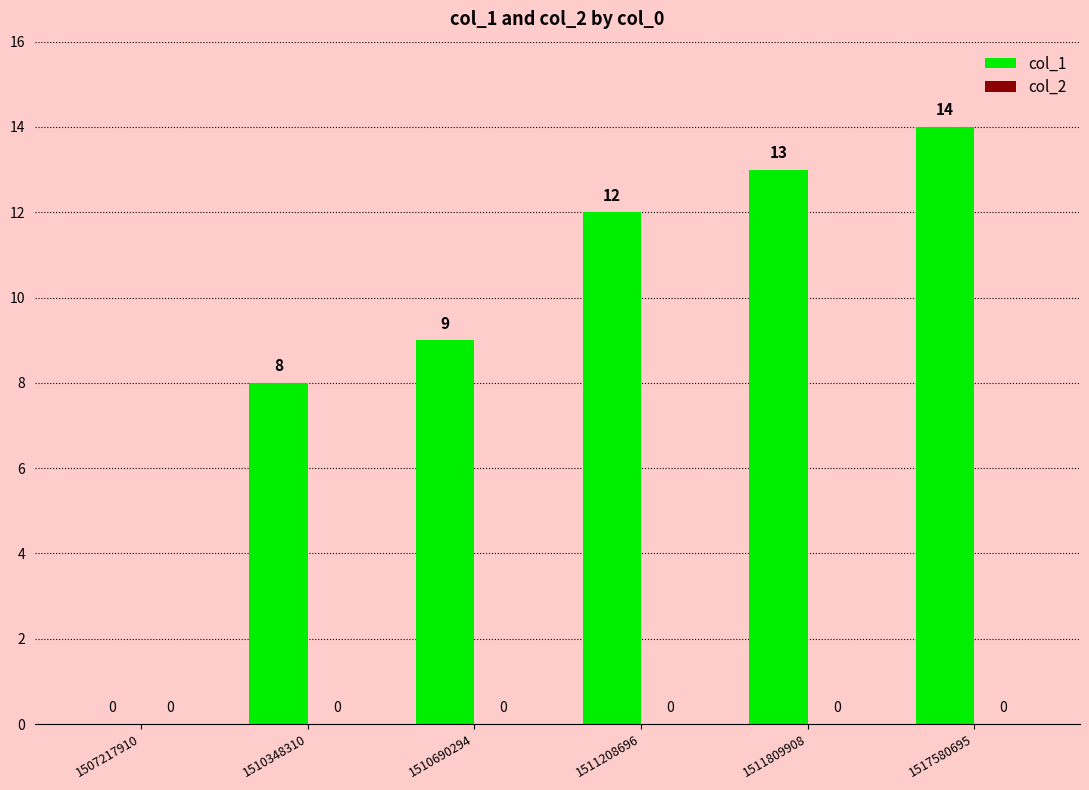

At which category does the chart reach its peak across all series?

1517580695